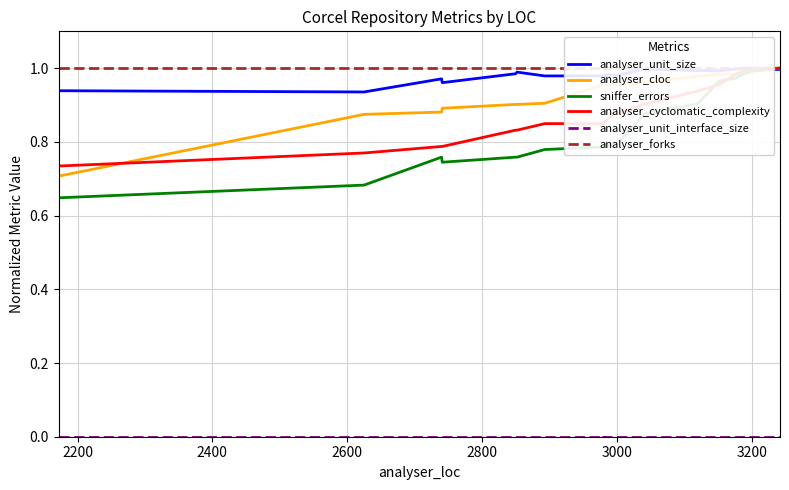

True or false: analyser_forks has more than 2 interior local peaks.

False